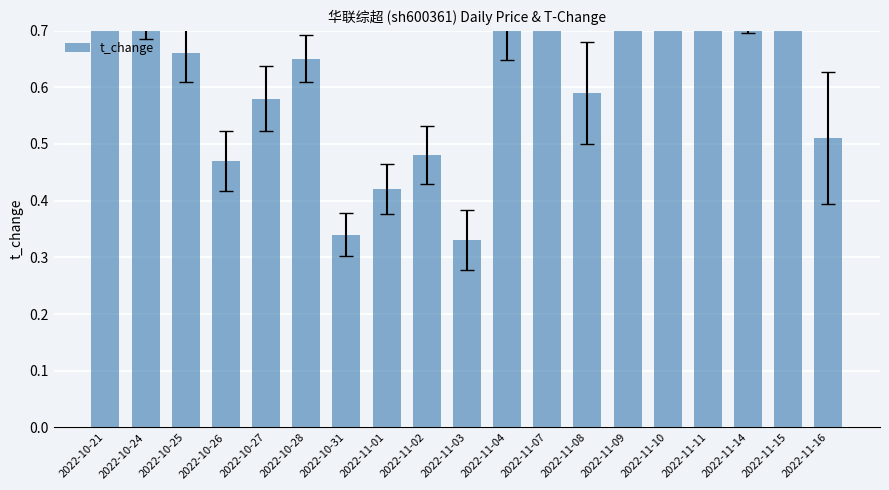

What position from the right is 2022-10-26?

16